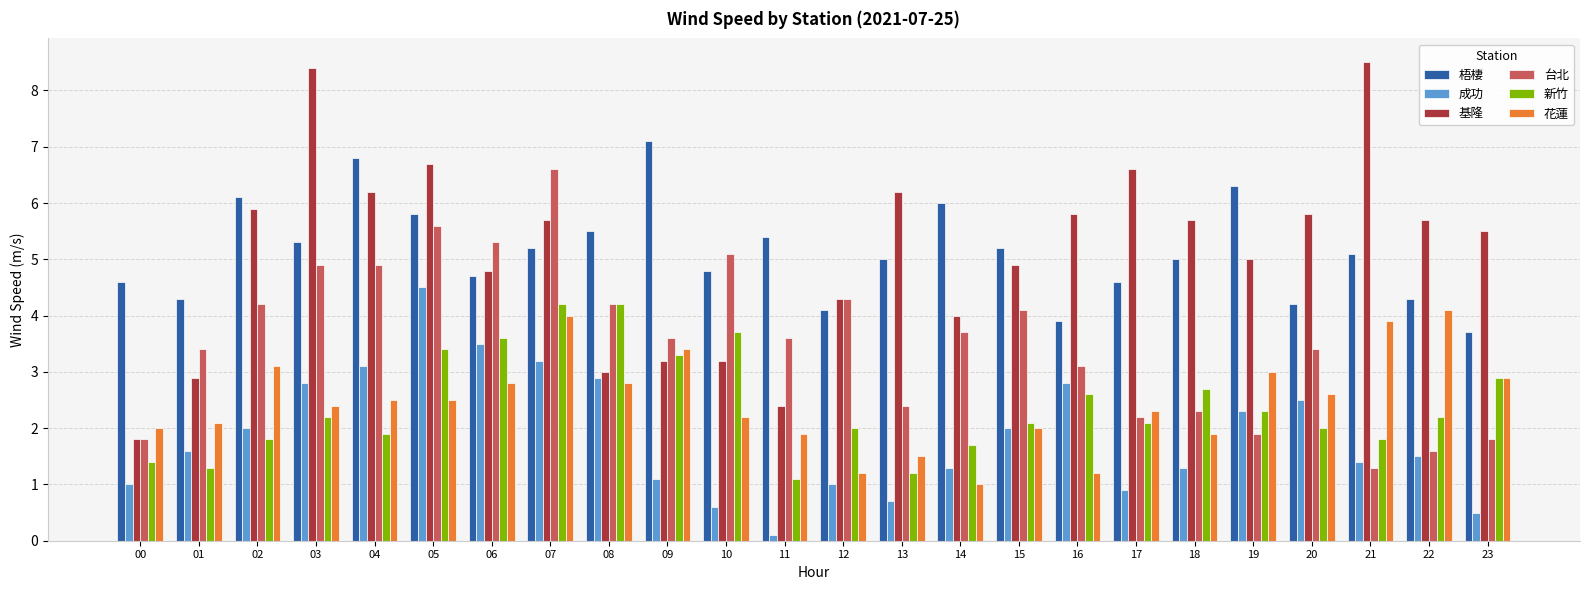

Reading left to right, extract all data points from this chart.

梧棲: 4.6	4.3	6.1	5.3	6.8	5.8	4.7	5.2	5.5	7.1	4.8	5.4	4.1	5.0	6.0	5.2	3.9	4.6	5.0	6.3	4.2	5.1	4.3	3.7
成功: 1.0	1.6	2.0	2.8	3.1	4.5	3.5	3.2	2.9	1.1	0.6	0.1	1.0	0.7	1.3	2.0	2.8	0.9	1.3	2.3	2.5	1.4	1.5	0.5
基隆: 1.8	2.9	5.9	8.4	6.2	6.7	4.8	5.7	3.0	3.2	3.2	2.4	4.3	6.2	4.0	4.9	5.8	6.6	5.7	5.0	5.8	8.5	5.7	5.5
台北: 1.8	3.4	4.2	4.9	4.9	5.6	5.3	6.6	4.2	3.6	5.1	3.6	4.3	2.4	3.7	4.1	3.1	2.2	2.3	1.9	3.4	1.3	1.6	1.8
新竹: 1.4	1.3	1.8	2.2	1.9	3.4	3.6	4.2	4.2	3.3	3.7	1.1	2.0	1.2	1.7	2.1	2.6	2.1	2.7	2.3	2.0	1.8	2.2	2.9
花蓮: 2.0	2.1	3.1	2.4	2.5	2.5	2.8	4.0	2.8	3.4	2.2	1.9	1.2	1.5	1.0	2.0	1.2	2.3	1.9	3.0	2.6	3.9	4.1	2.9